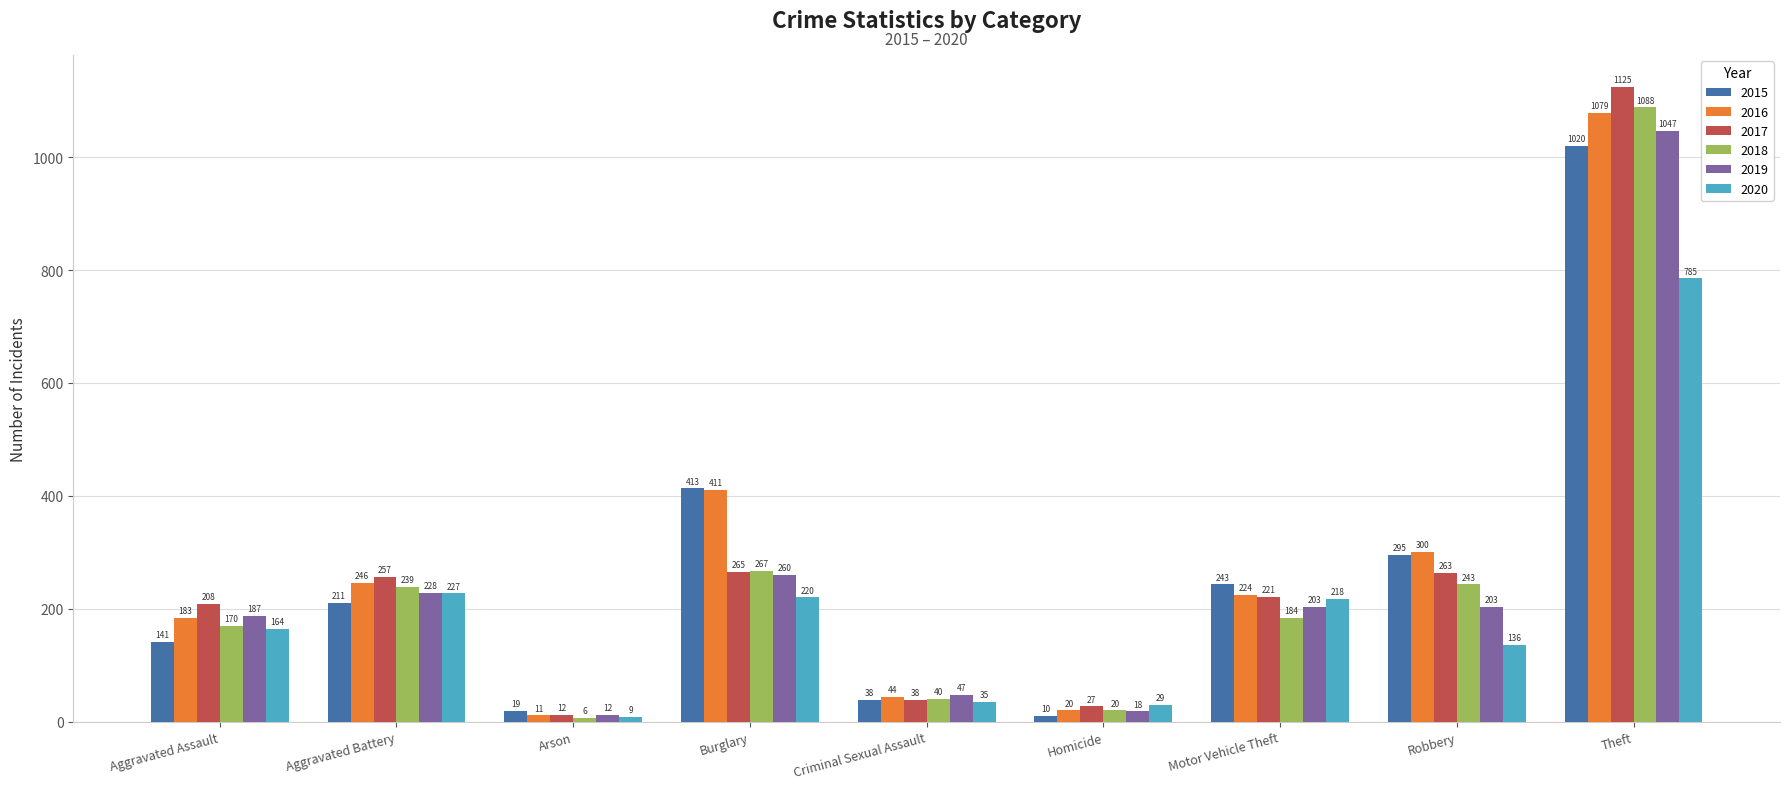

Reading right to left, what are all the values shown in this chart?

2015: 1020	295	243	10	38	413	19	211	141
2016: 1079	300	224	20	44	411	11	246	183
2017: 1125	263	221	27	38	265	12	257	208
2018: 1088	243	184	20	40	267	6	239	170
2019: 1047	203	203	18	47	260	12	228	187
2020: 785	136	218	29	35	220	9	227	164